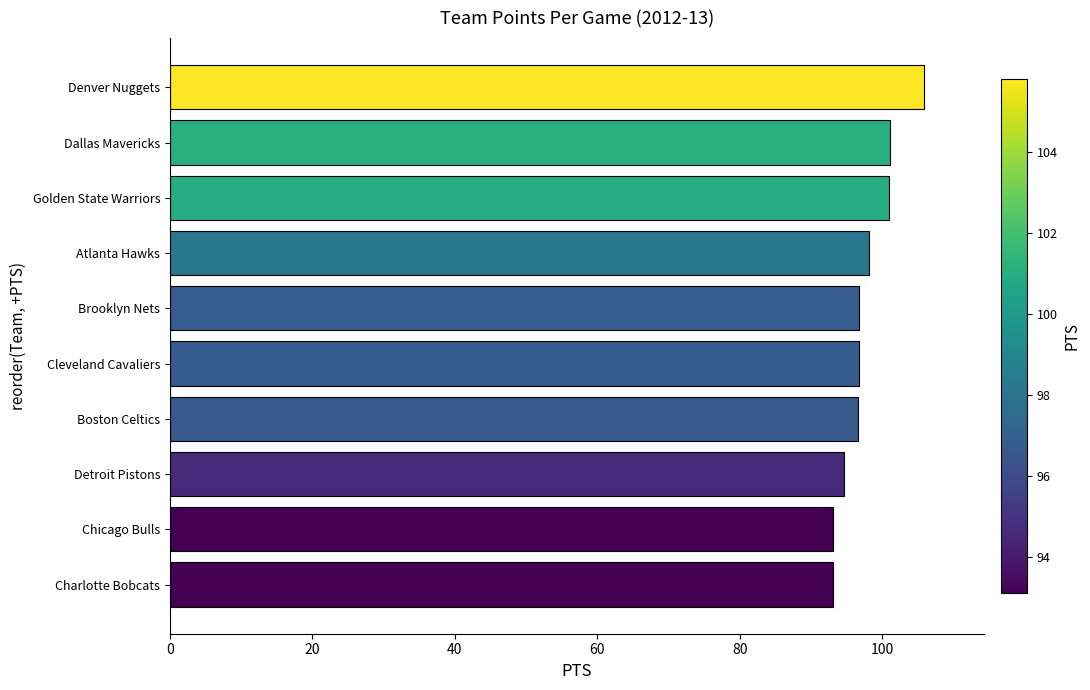

Between Cleveland Cavaliers and Denver Nuggets, which is larger?

Denver Nuggets